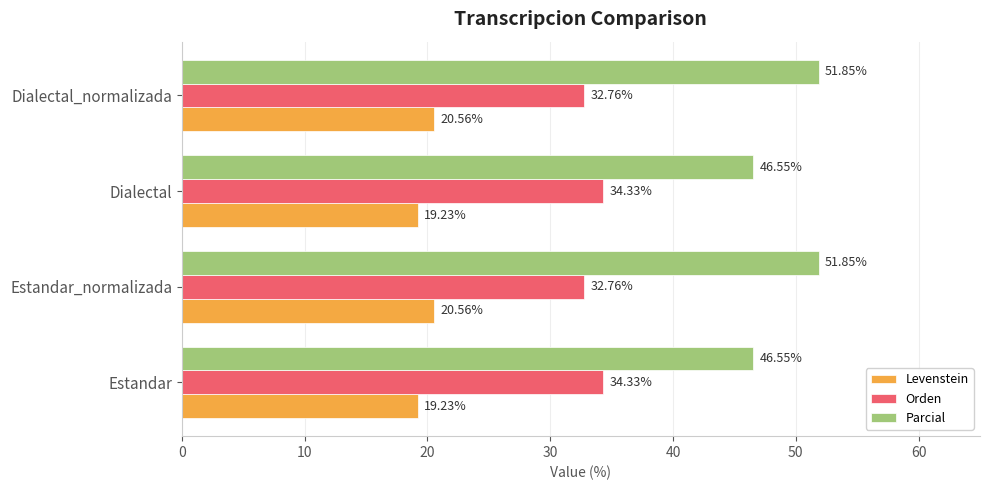

Which series has the largest range (max minus min)?

Parcial